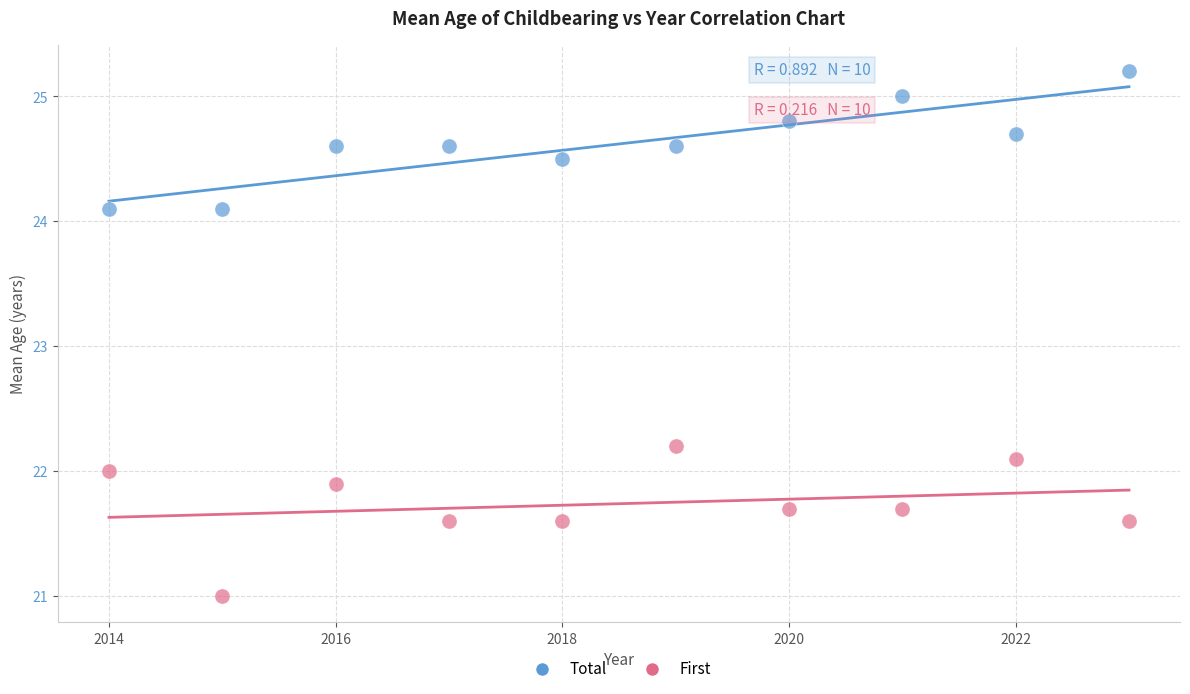

What is the X range (max minus min) for the scatter plot?

9.0